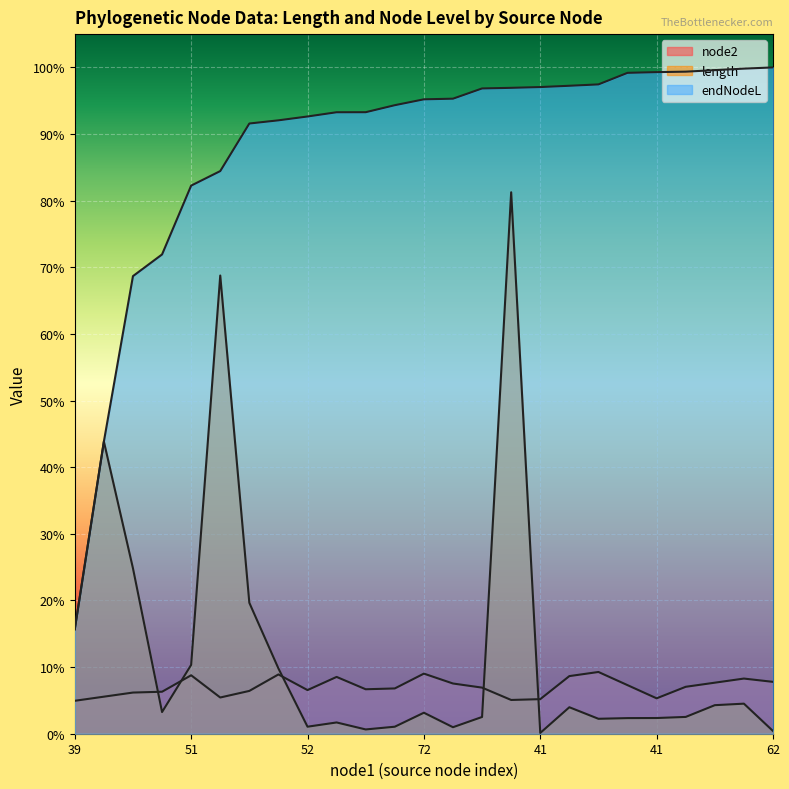

What is the sum of all node2 values?

1.8